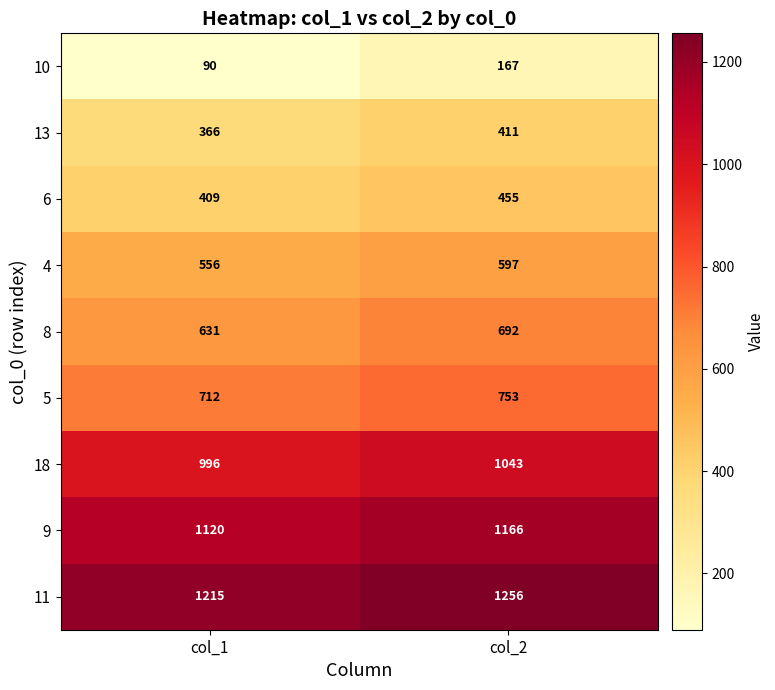

Is the value of 9 at col_1 greater than the value of 6 at col_2?

Yes